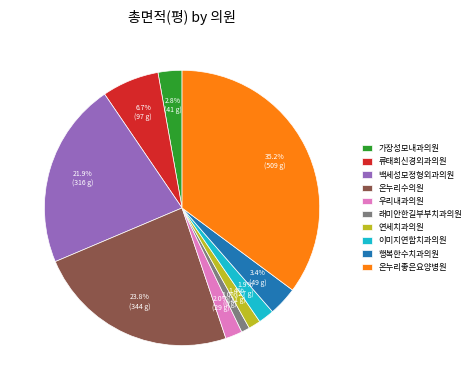

Does any single category account for the majority?

No